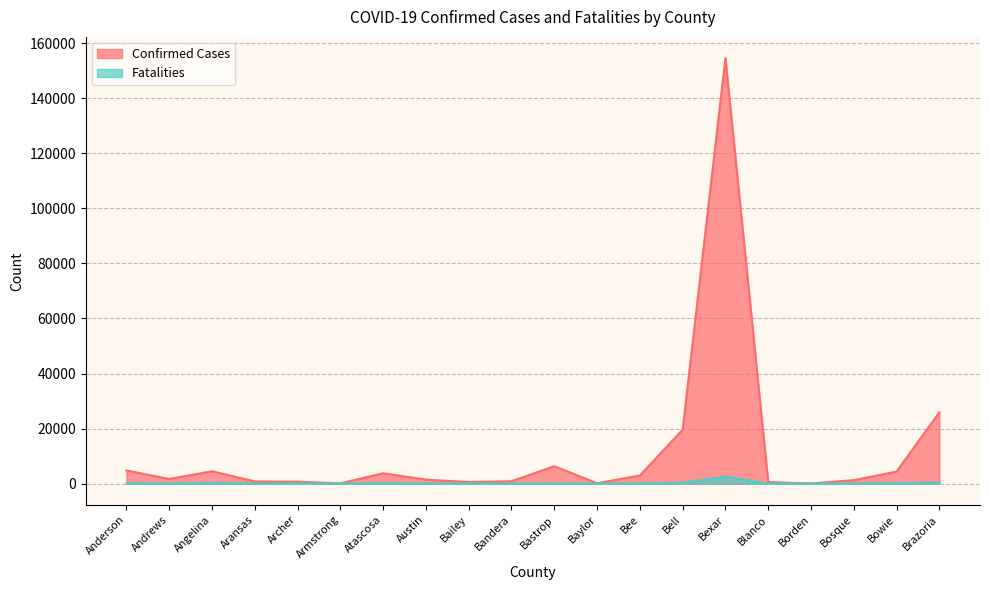

Reading left to right, list all the values displayed in this chart.

Confirmed Cases: Anderson=4767	Andrews=1672	Angelina=4467	Aransas=807	Archer=661	Armstrong=101	Atascosa=3741	Austin=1439	Bailey=562	Bandera=861	Bastrop=6296	Baylor=116	Bee=2926	Bell=19602	Bexar=154608	Blanco=548	Borden=11	Bosque=1252	Bowie=4355	Brazoria=25889
Fatalities: Anderson=93	Andrews=44	Angelina=232	Aransas=31	Archer=11	Armstrong=6	Atascosa=118	Austin=26	Bailey=16	Bandera=22	Bastrop=67	Baylor=11	Bee=59	Bell=297	Bexar=2534	Blanco=15	Borden=2	Bosque=27	Bowie=162	Brazoria=333